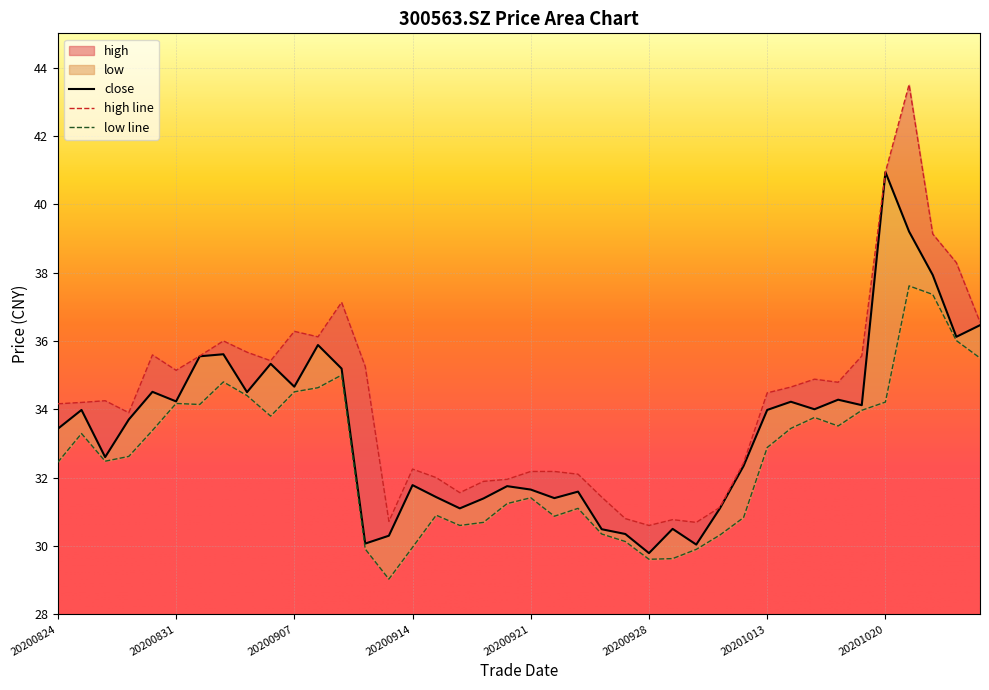

What value does the low series have at 20200831?

34.2